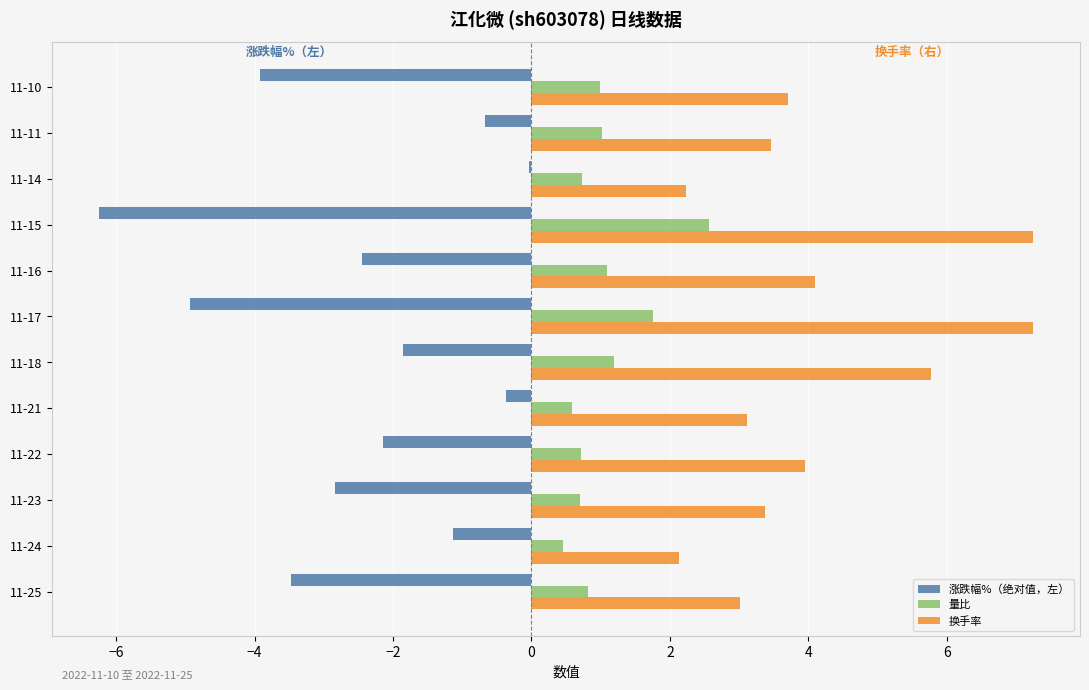

The 量比 series shows 0.7 at 11-14. True or false?

True